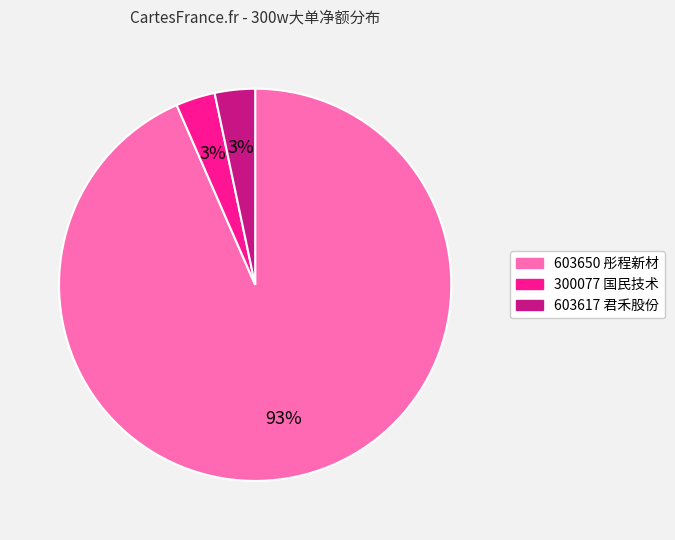

Do 603650 彤程新材 and 603617 君禾股份 together represent more than half of the pie?

Yes